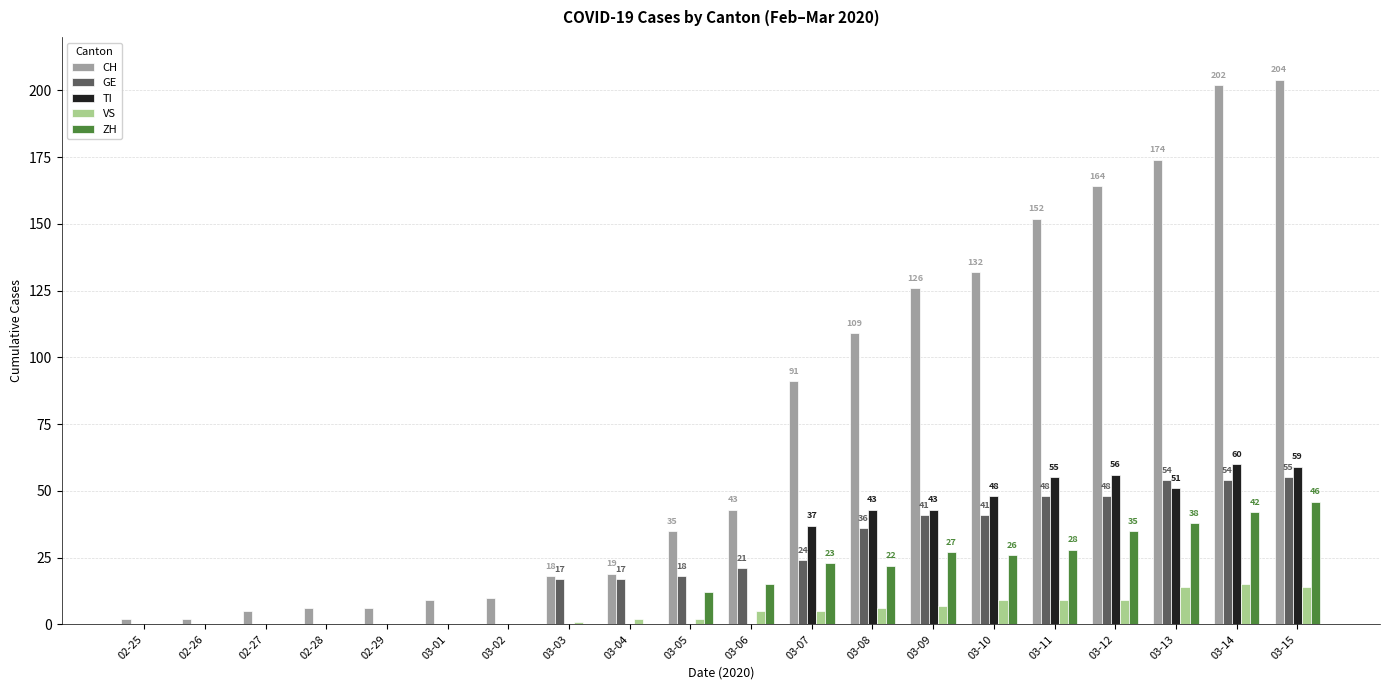

Is the value of VS at 03-09 greater than the value of CH at 03-14?

No